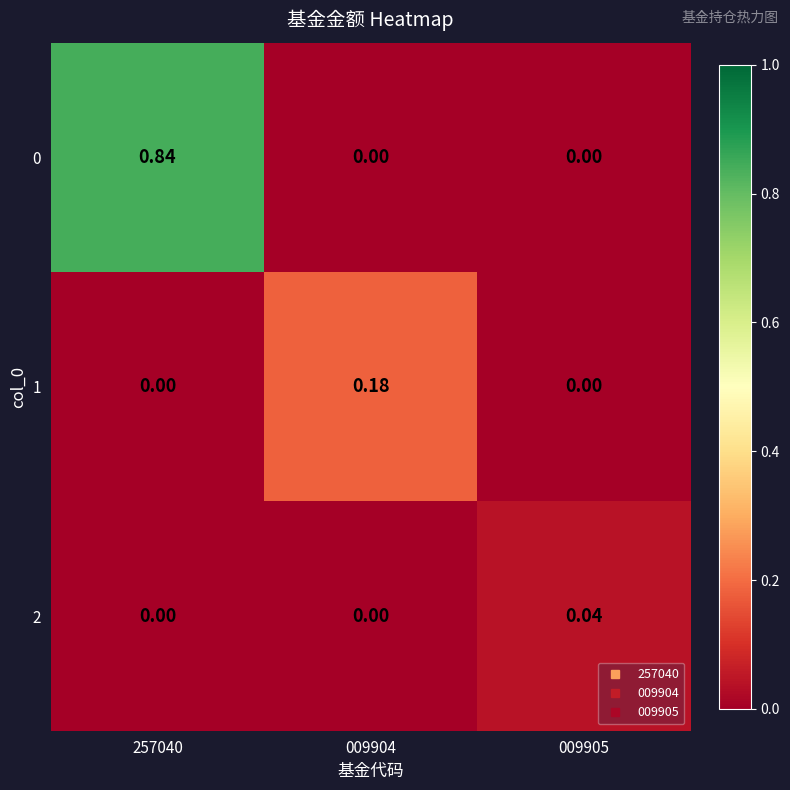

Is the value of 0 at 257040 greater than the value of 1 at 009904?

Yes